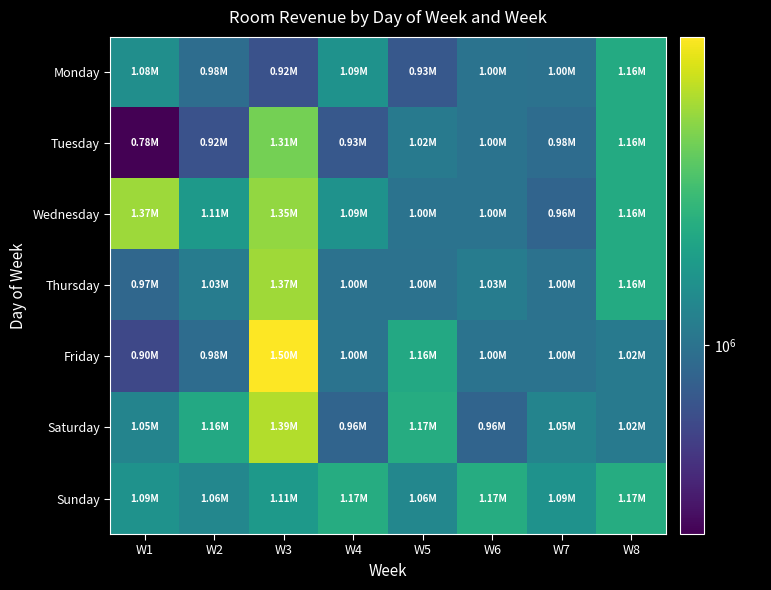

Between W1 and W4, which series saw the biggest shift?

Wednesday